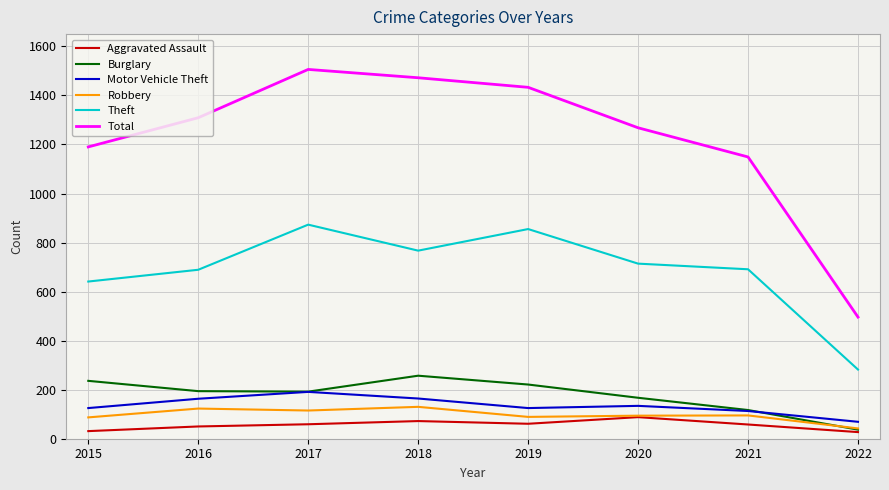

Which series has the widest spread of values?

Total